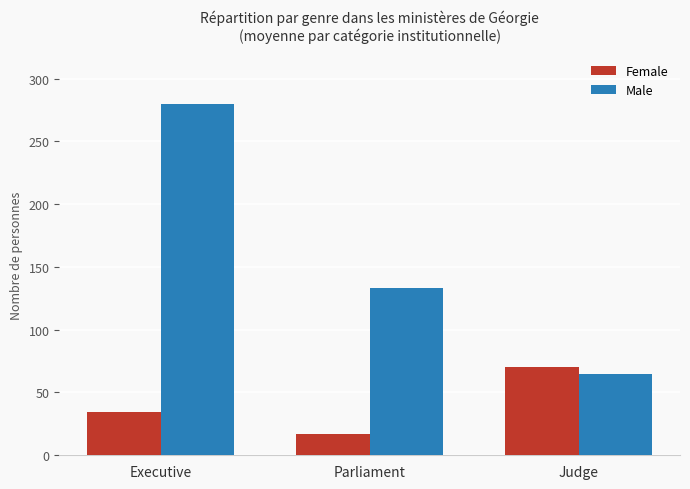

Reading left to right, extract all data points from this chart.

Female: Executive=34.5	Parliament=17.0	Judge=70.0
Male: Executive=279.8	Parliament=133.0	Judge=65.0